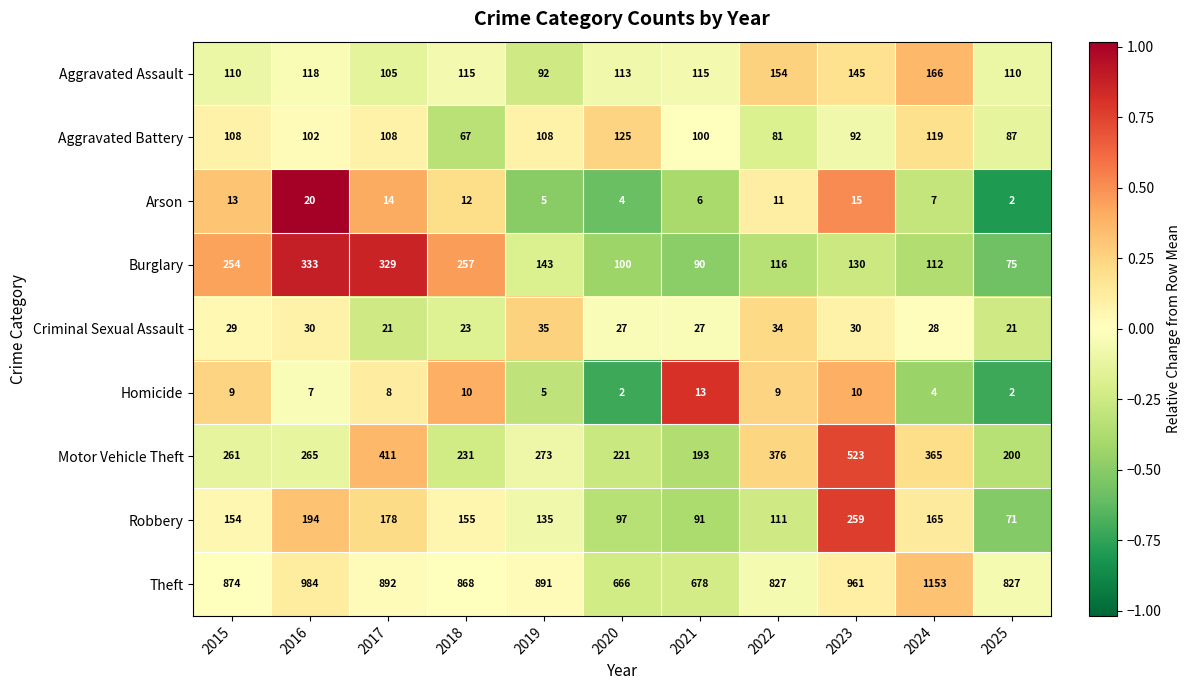

At which label does Aggravated Battery first exceed 102?

2015